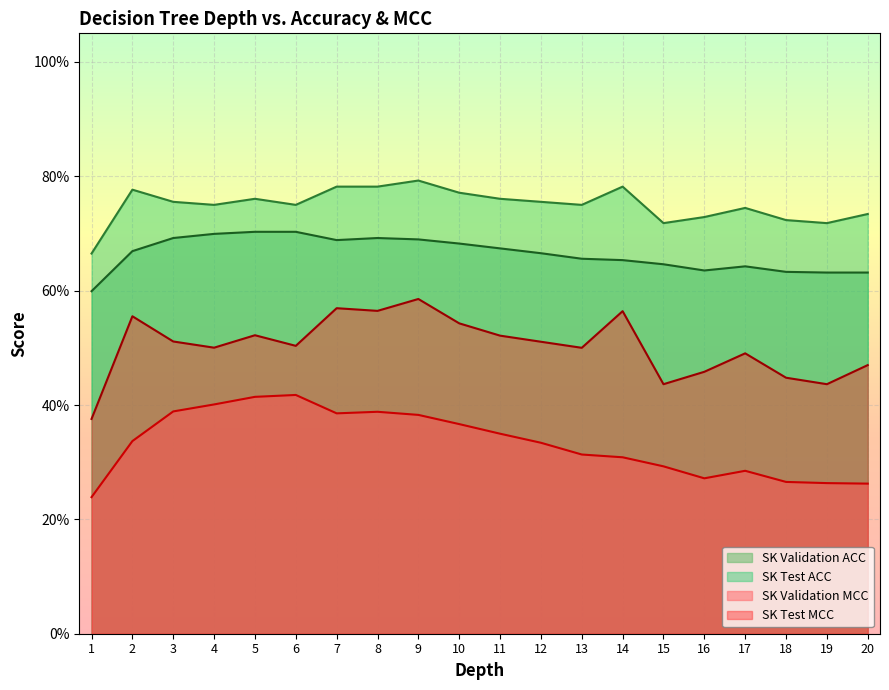

The value of SK Validation MCC at 9 is 0.5. True or false?

False